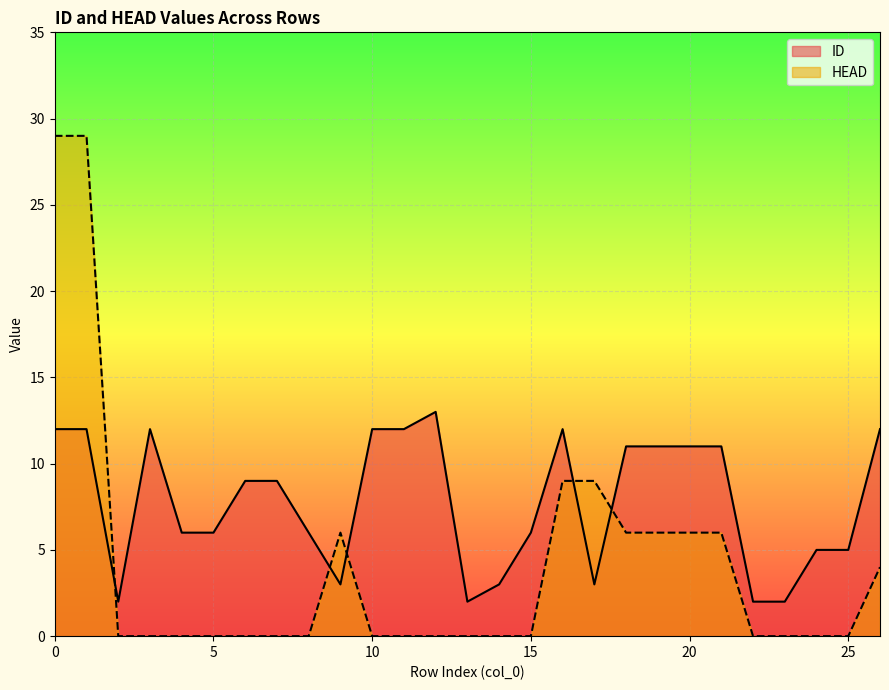

How many data points does each series have?

27